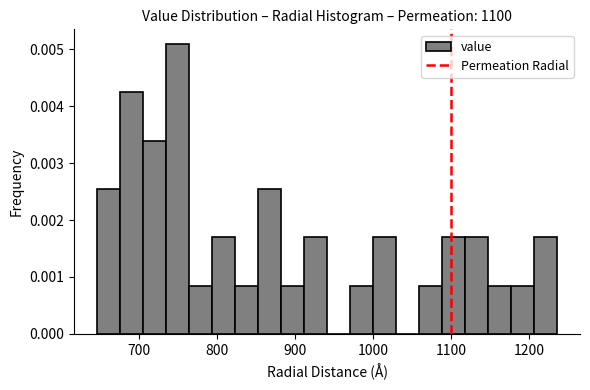

Read against the x-axis, roughly where is the centre of the tallest bar?

750